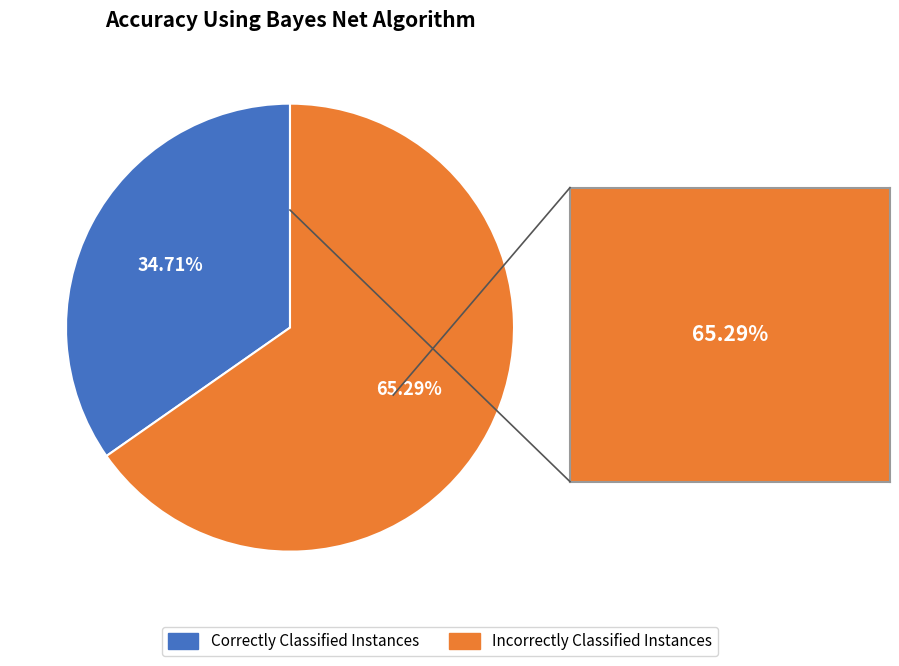

Which category has the biggest portion of the pie?

Incorrectly Classified Instances